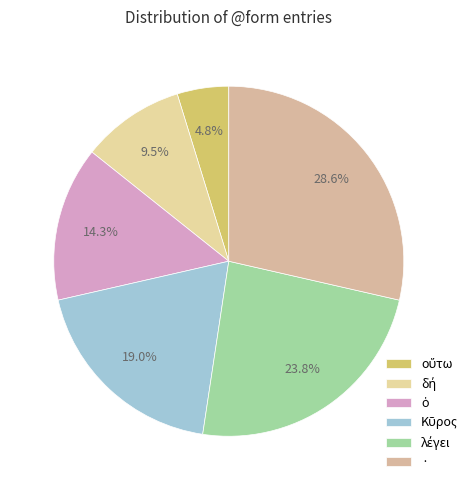

To the nearest percent, what percentage of the pie is λέγει?

24%